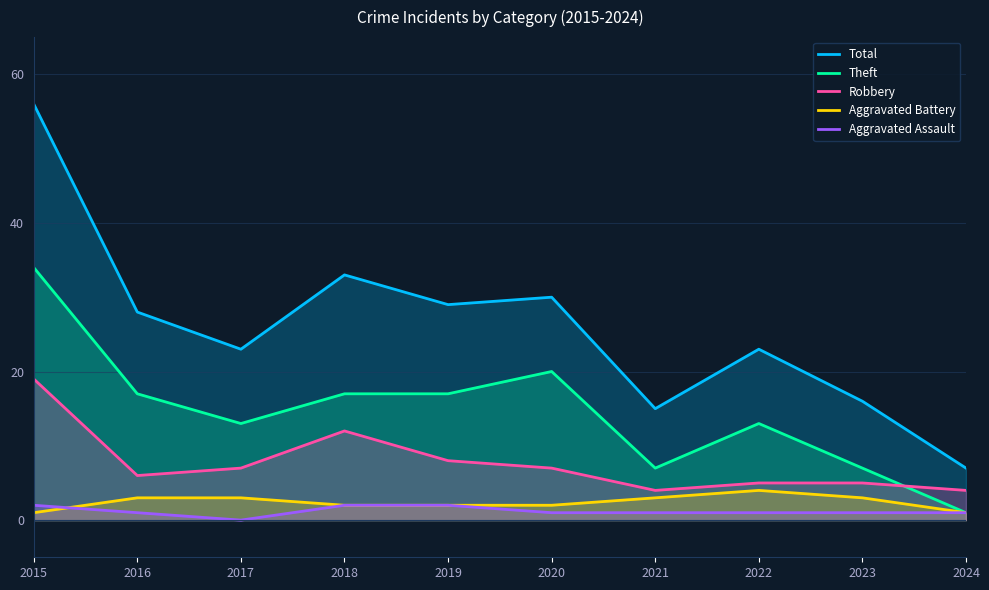

What is the value of the Theft point at the 10th from the left?

1